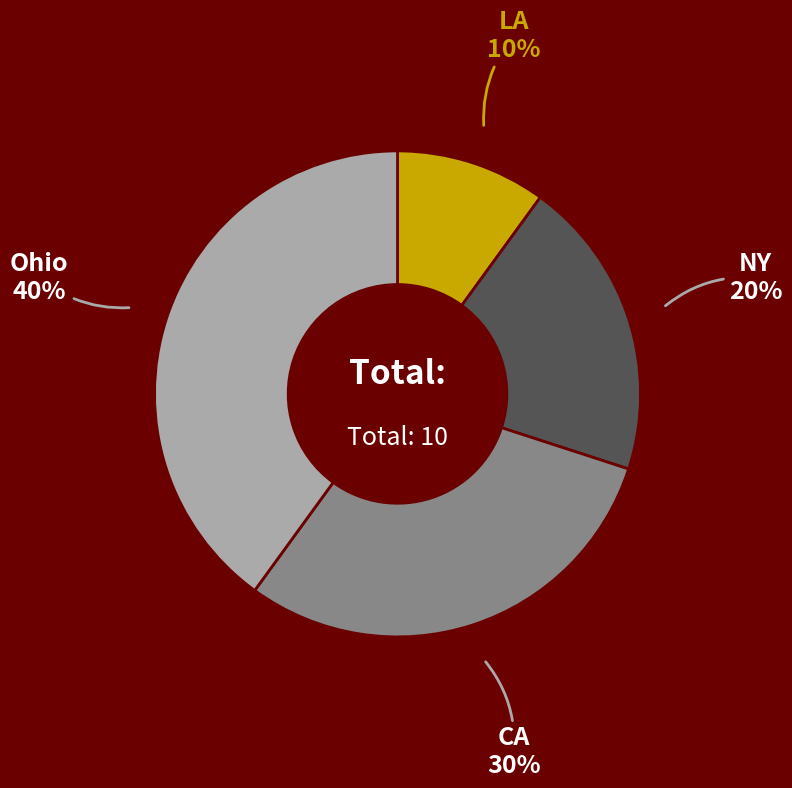

To the nearest percent, what is the difference between the largest and smallest slice percentages?

30%